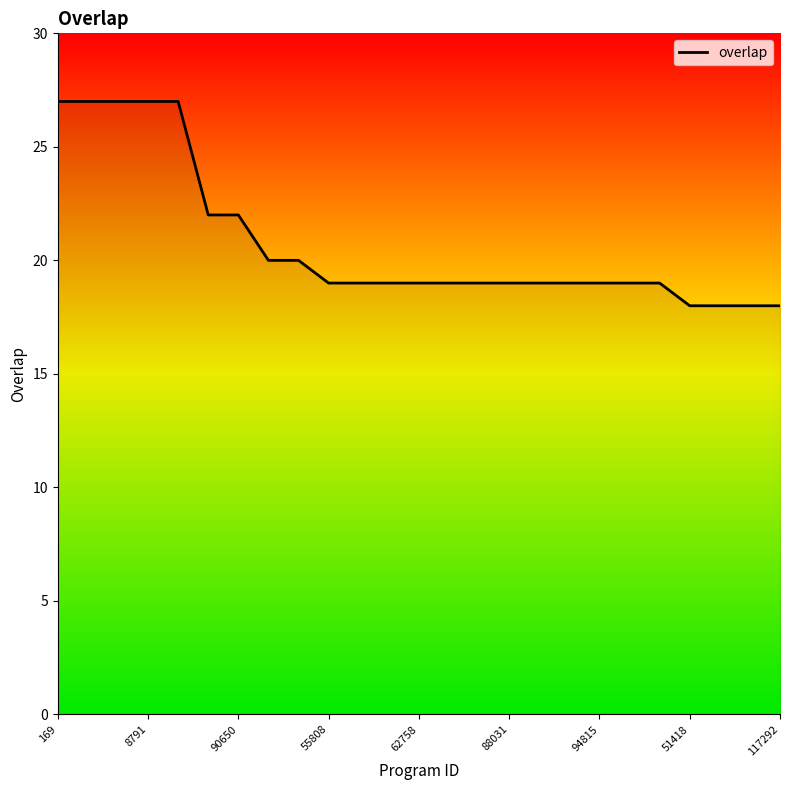

What is the greatest value displayed?

27